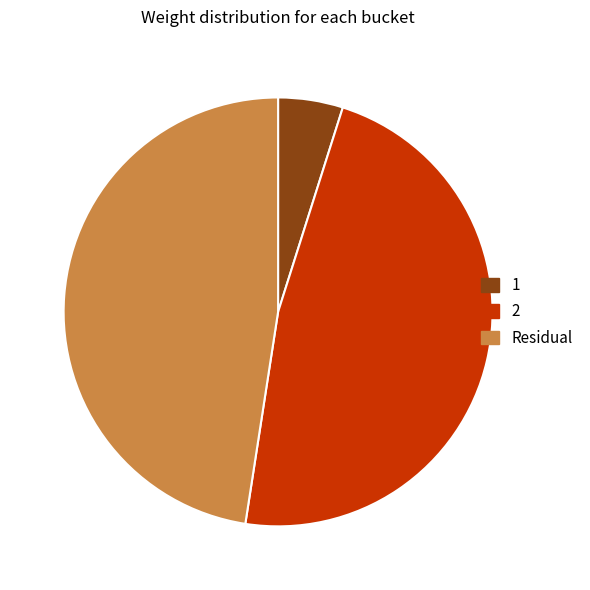

Is it true that 2 is 48% of the pie?

True